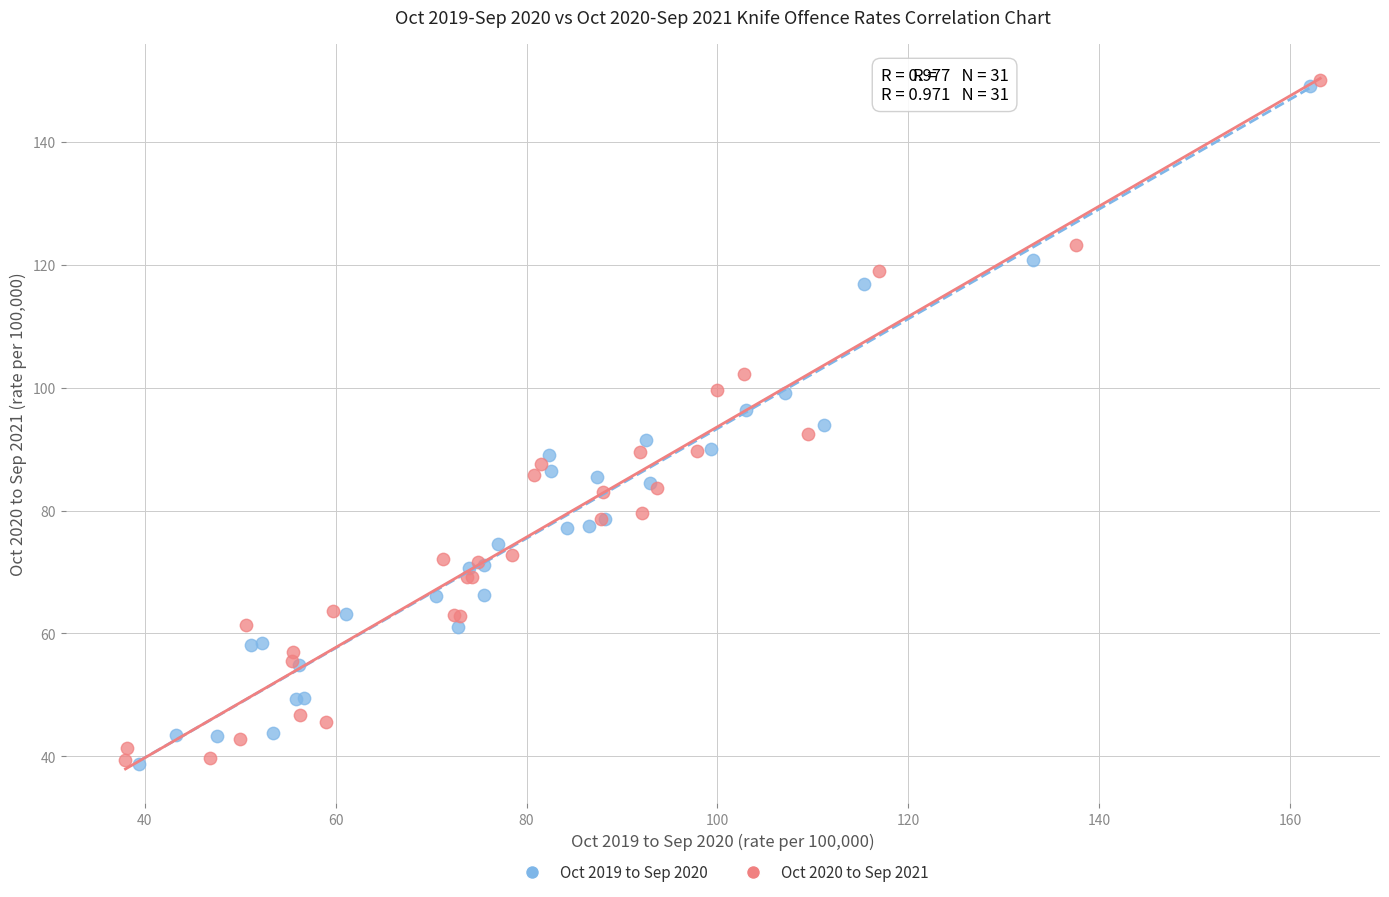

Which series has the widest spread of Y values?

Oct 2020 to Sep 2021